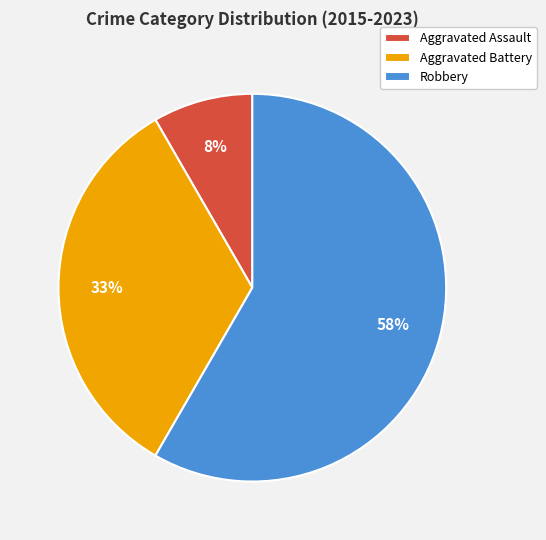

Rank the categories by value from lowest to highest.

Aggravated Assault, Aggravated Battery, Robbery